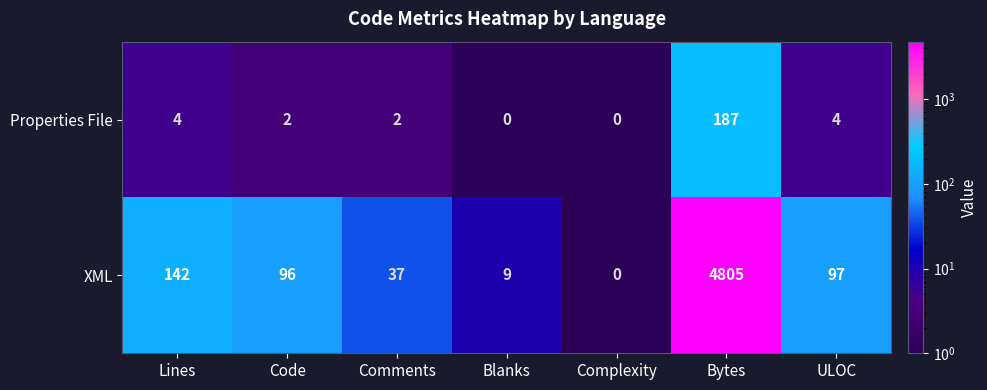

At how many categories does at least one series exceed 4085?

1